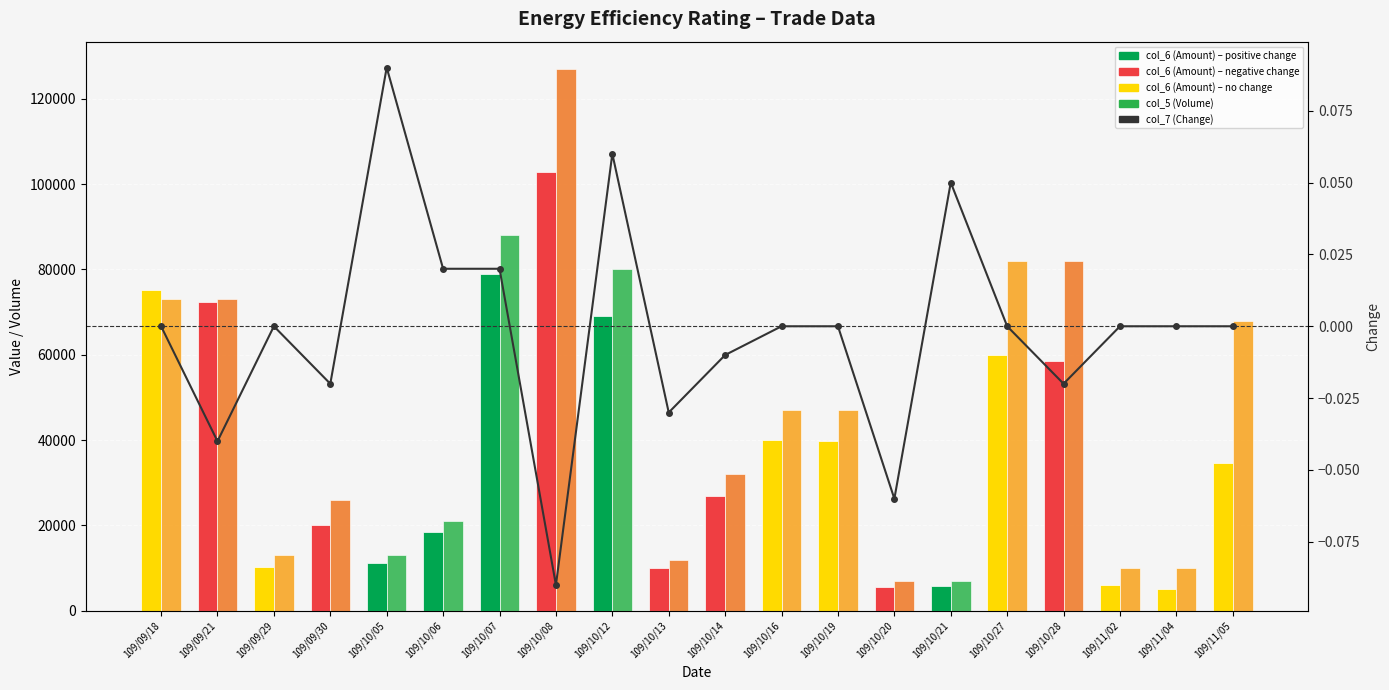

List the series in order of their overall mean, lowest first.

col_7 (Change), col_6 (Amount), col_5 (Volume)